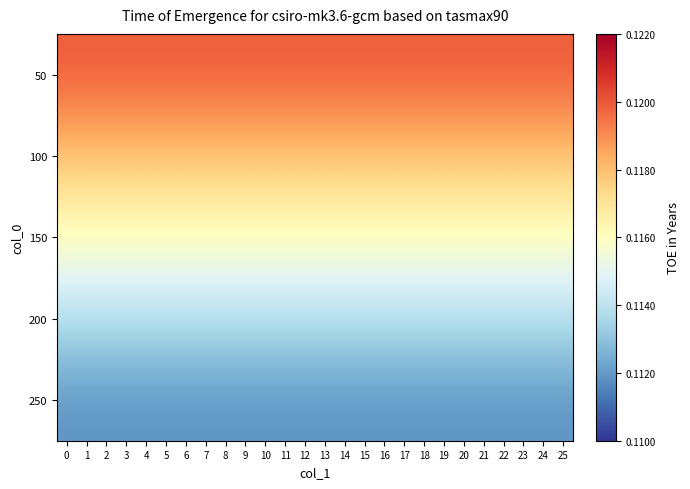

What is the greatest value displayed?

0.1